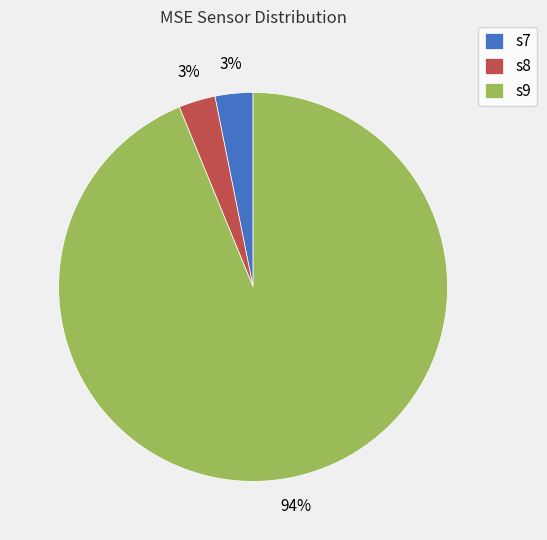

What percentage is the s7 slice, to the nearest percent?

3%